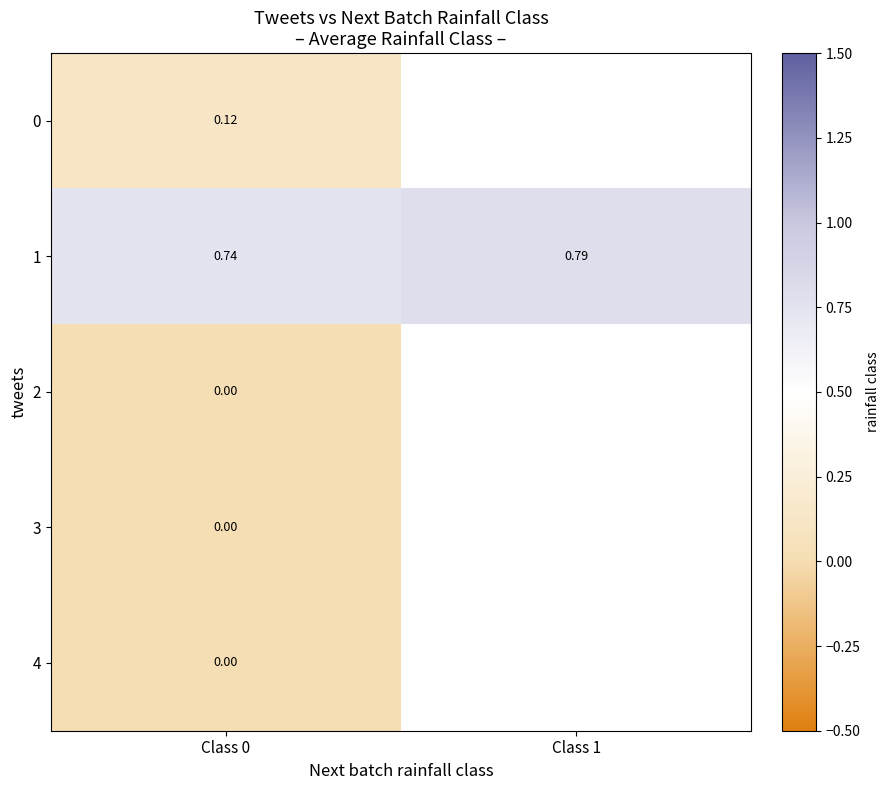

Is the value of 1 at Class 1 greater than the value of 2 at Class 0?

Yes